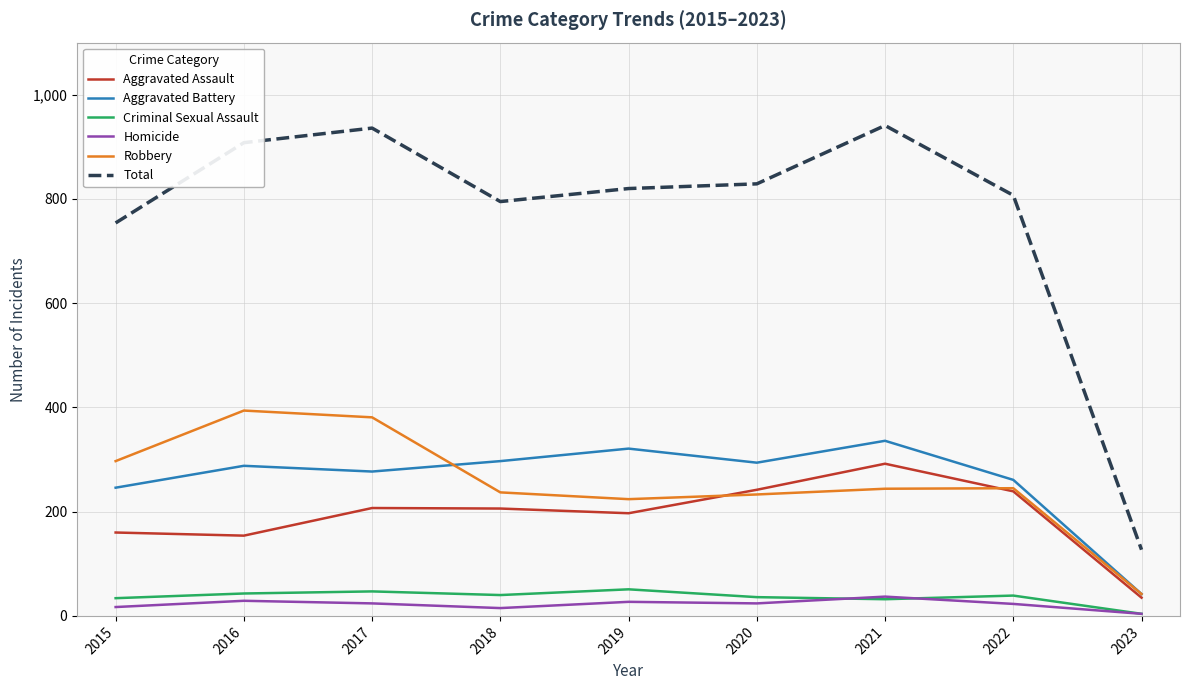

What is the greatest value displayed?

941